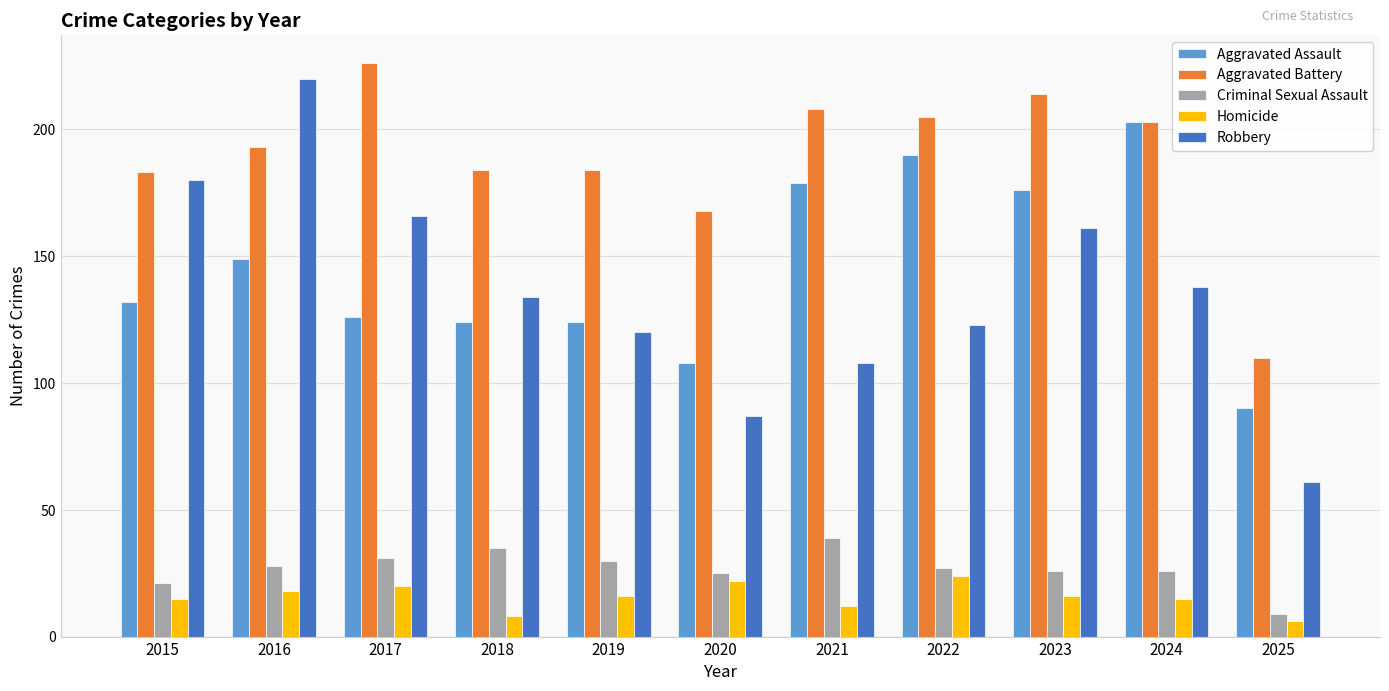

Between 2020 and 2025, which series saw the biggest shift?

Aggravated Battery